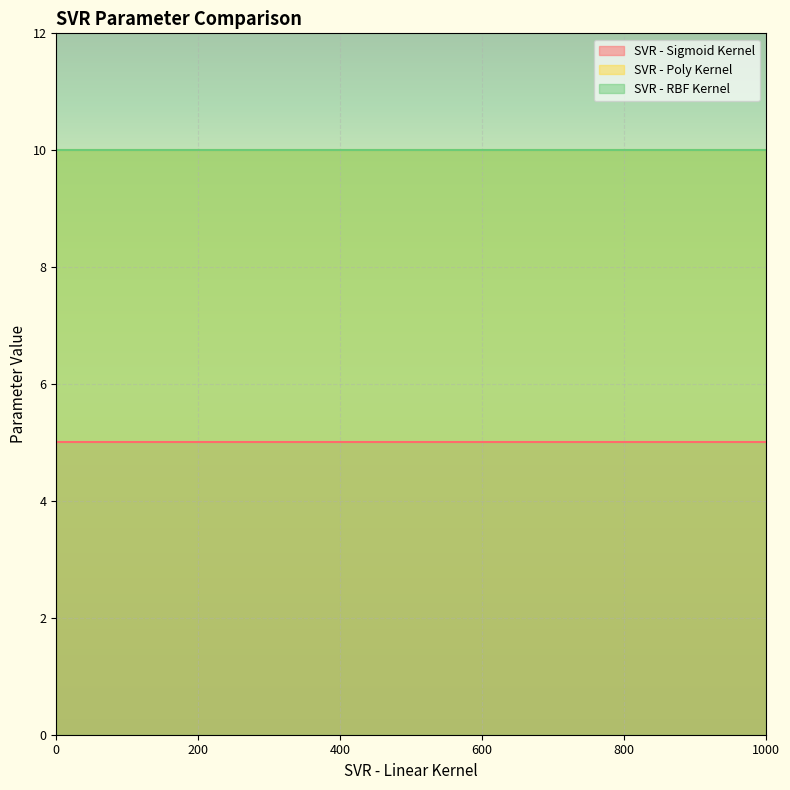

True or false: SVR - Poly Kernel has more than 1 interior local peaks.

False